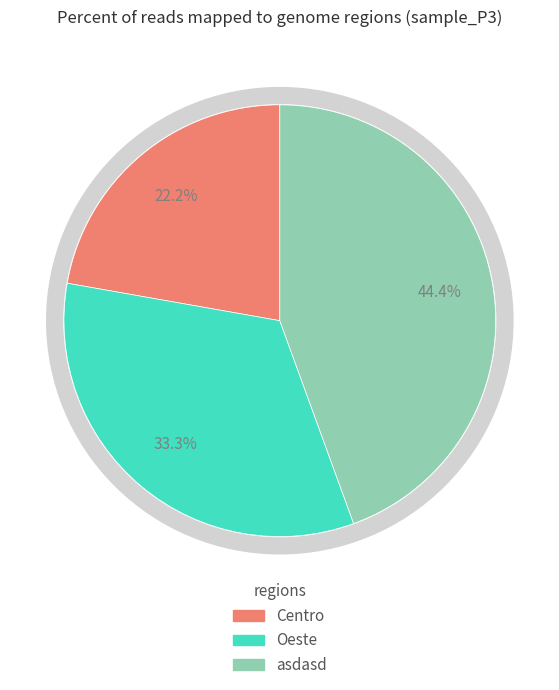

True or false: Centro accounts for 22% of the total.

True